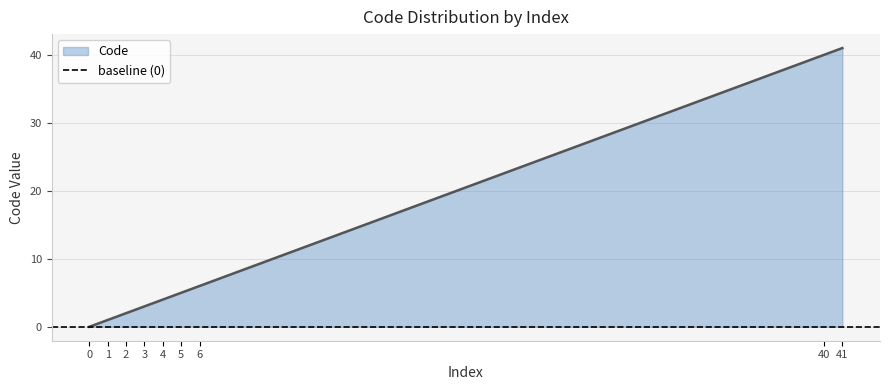

What is the change in value from 3 to 41?

+38